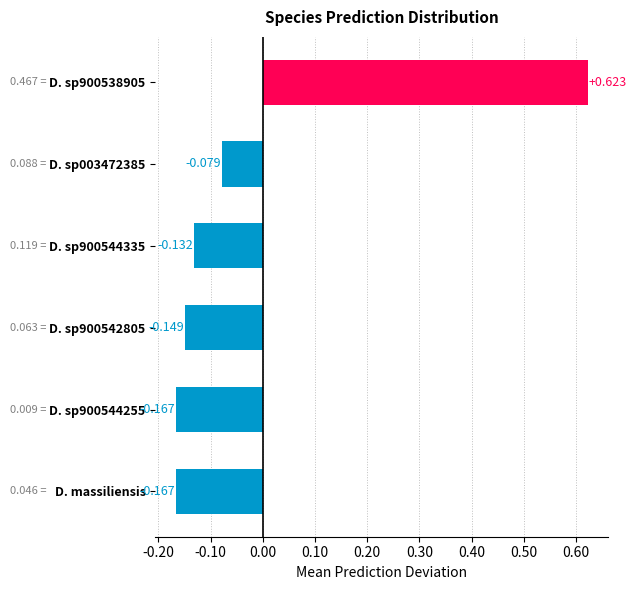

How many bars are there in total?

6